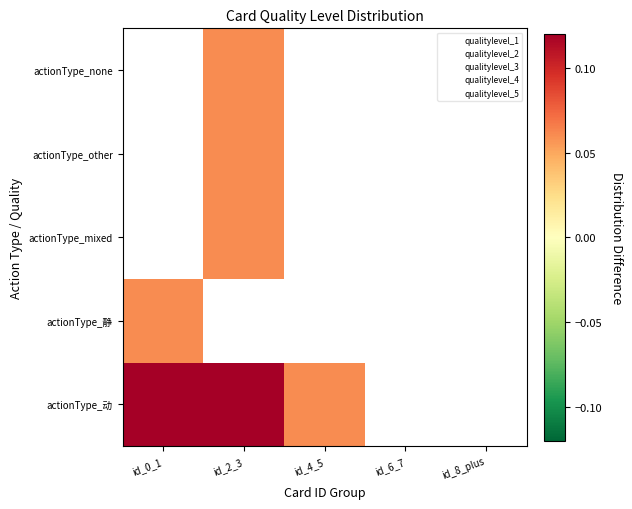

What is the smallest value displayed?

0.1